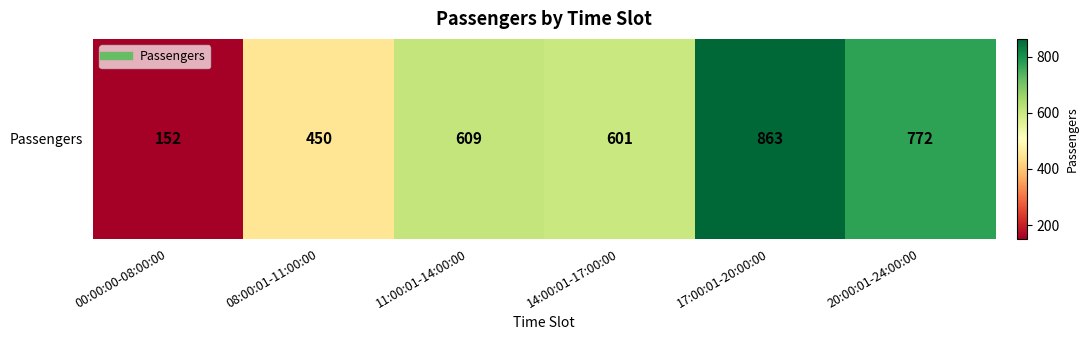

Reading left to right, extract all data points from this chart.

152	450	609	601	863	772